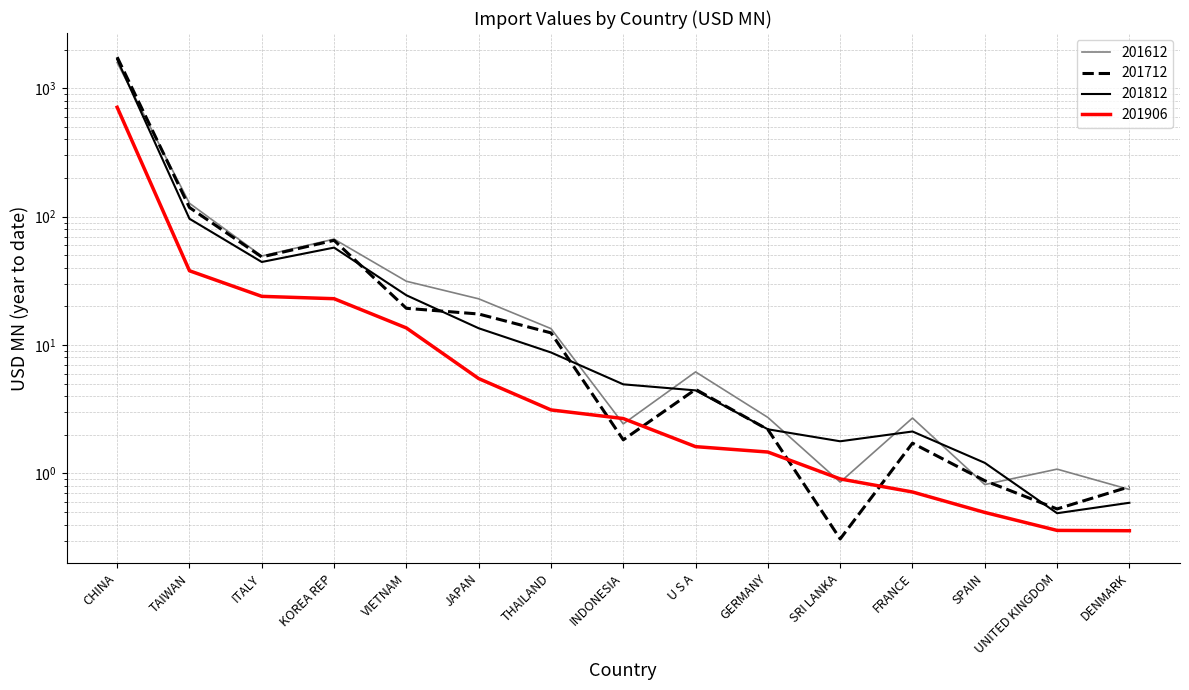

What is the difference between the 201612 values at UNITED KINGDOM and CHINA?

1585.3